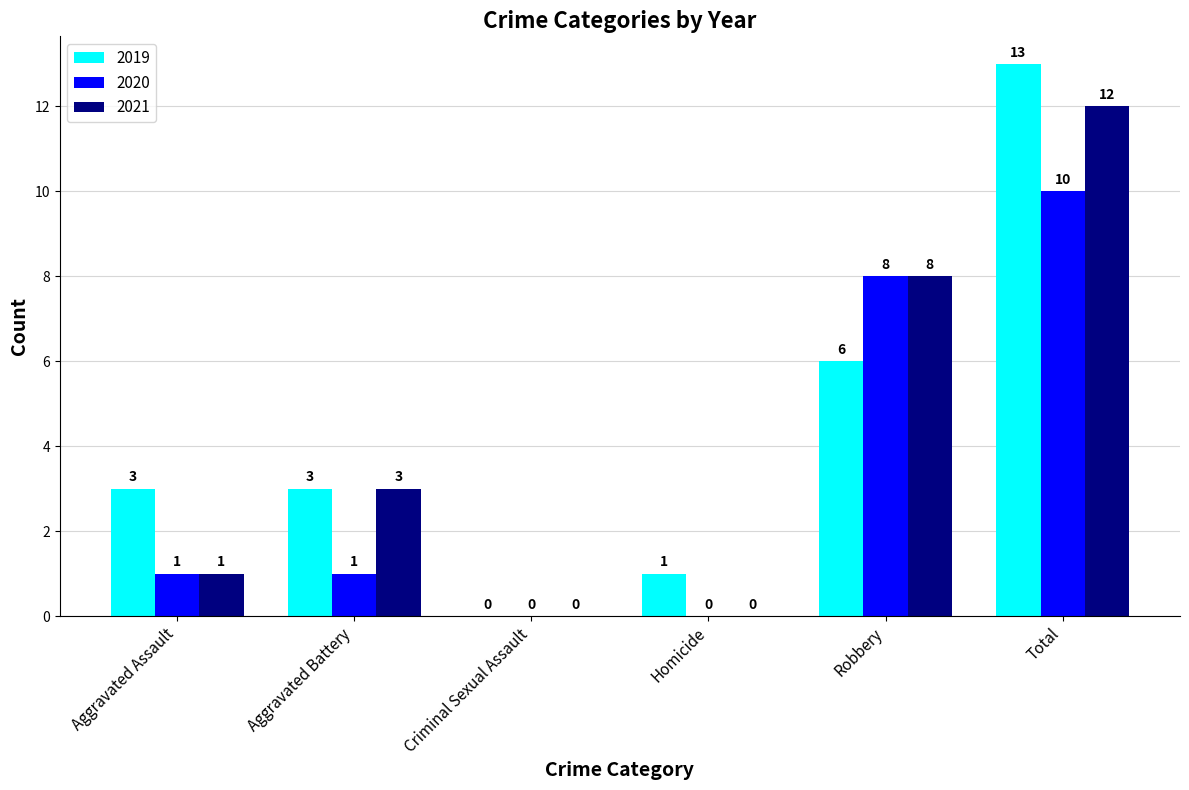

Between Robbery and Total, which series saw the biggest shift?

2019